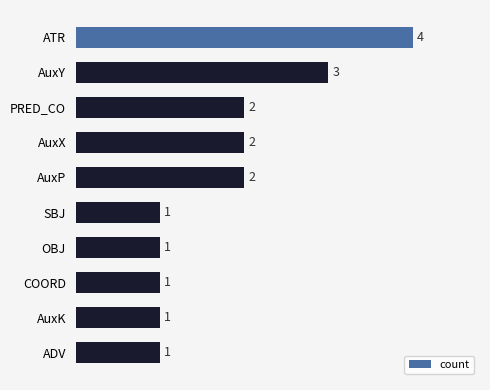

How many data points are less than 2?

5